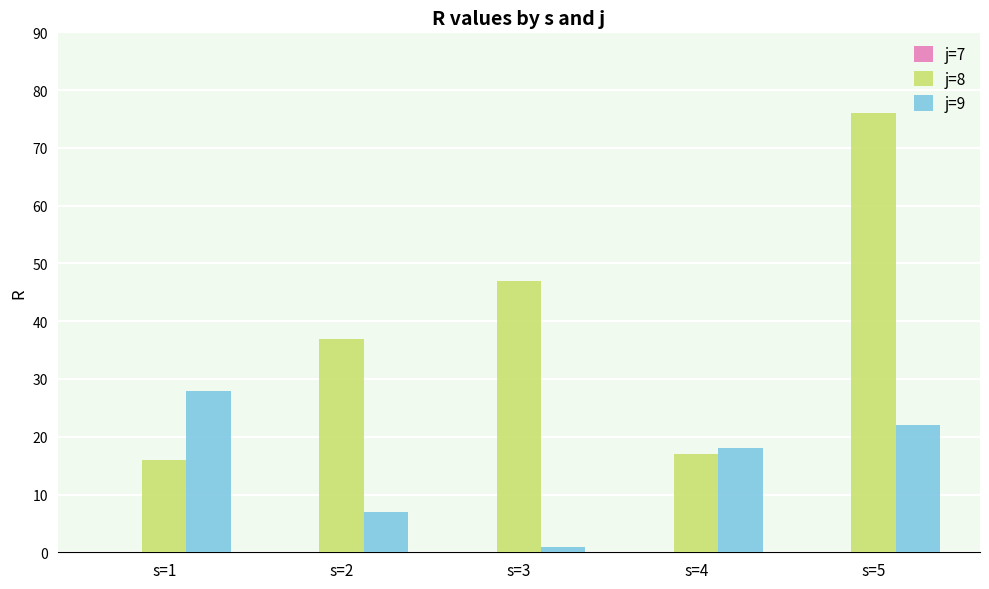

List the series in order of their peak value, highest first.

j=8, j=9